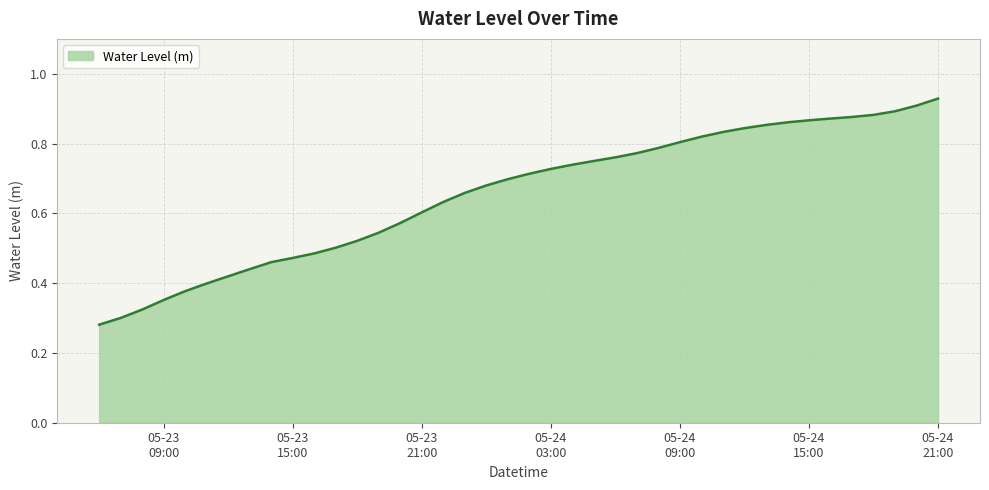

Which category has the lowest value across all series?

2023-05-23 06:00:00